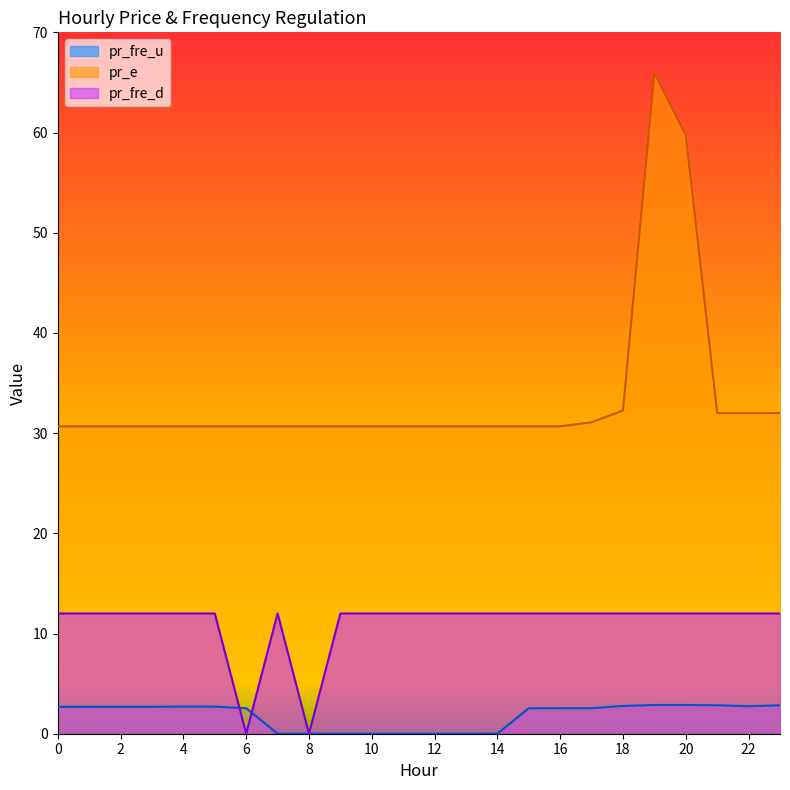

Reading left to right, what are all the values shown in this chart?

pr_fre_u: 2.7	2.7	2.7	2.7	2.7	2.7	2.5	0.0	0.0	0.0	0.0	0.0	0.0	0.0	0.0	2.5	2.5	2.5	2.8	2.9	2.9	2.8	2.7	2.8
pr_e: 30.7	30.7	30.7	30.7	30.7	30.7	30.7	30.7	30.7	30.7	30.7	30.7	30.7	30.7	30.7	30.7	30.7	31.1	32.3	65.9	59.8	32.0	32.0	32.0
pr_fre_d: 12.0	12.0	12.0	12.0	12.0	12.0	0.0	12.0	0.0	12.0	12.0	12.0	12.0	12.0	12.0	12.0	12.0	12.0	12.0	12.0	12.0	12.0	12.0	12.0